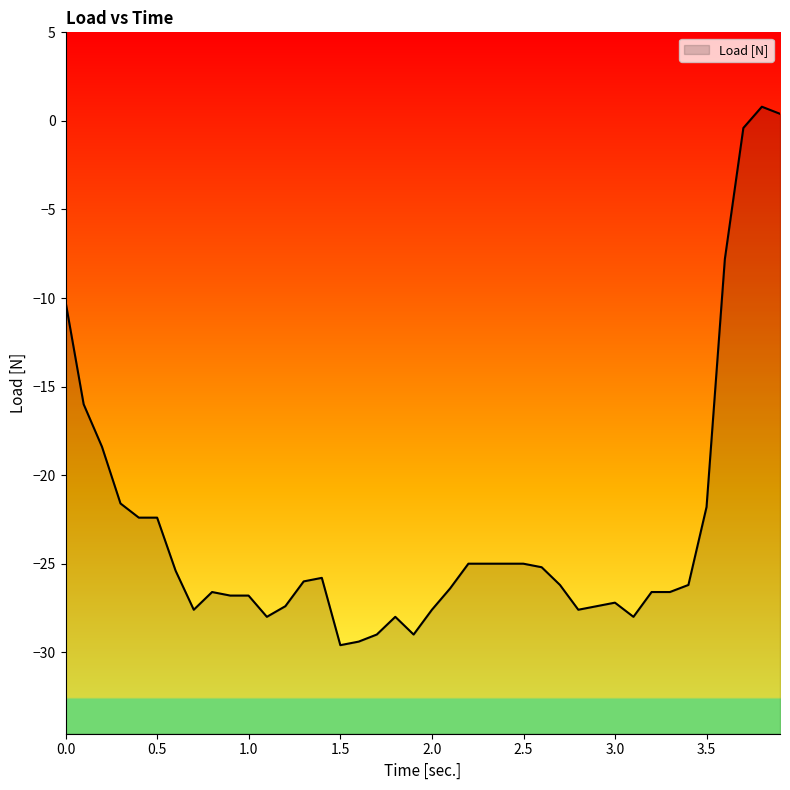

Rank the categories by value from highest to lowest.

3.801, 3.9, 3.7, 3.599, 0, 0.099, 0.199, 0.3, 3.499, 0.4, 0.5, 2.199, 2.299, 2.4, 2.499, 2.599, 0.601, 1.399, 1.3, 2.699, 3.4, 2.099, 0.8, 3.199, 3.299, 0.899, 0.999, 2.999, 1.2, 2.899, 0.7, 2, 2.799, 1.099, 1.8, 3.1, 1.699, 1.9, 1.6, 1.5